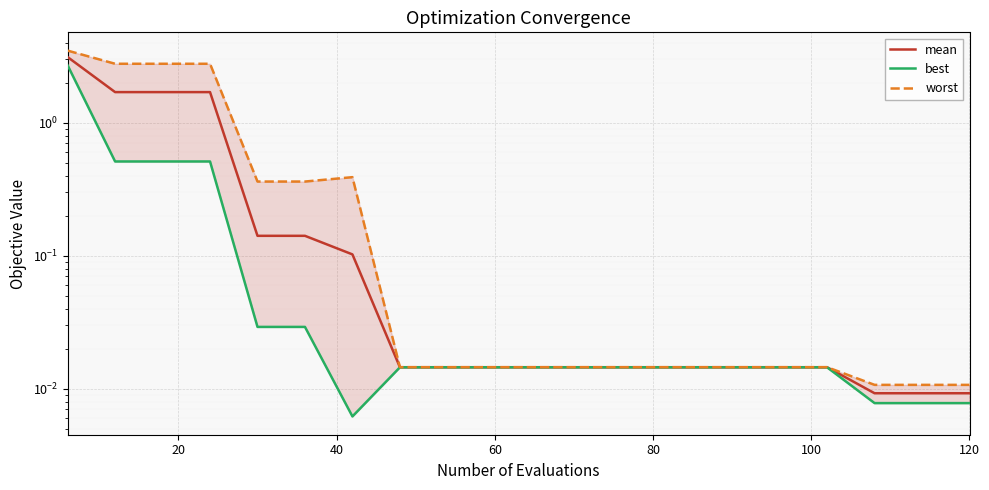

Is it true that mean equals 0.8 at 20?

False